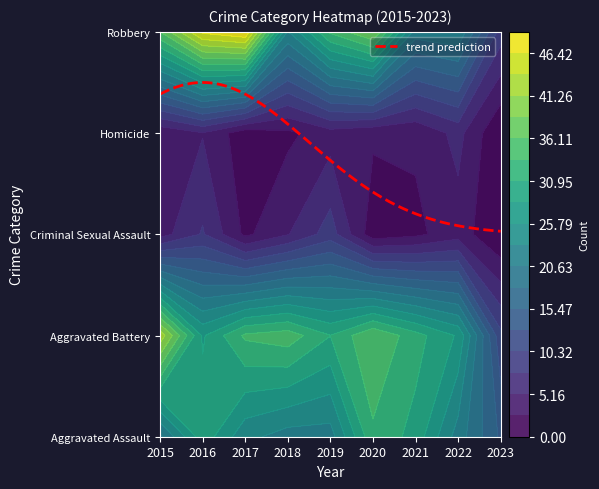

What is the maximum value shown in the chart?

49